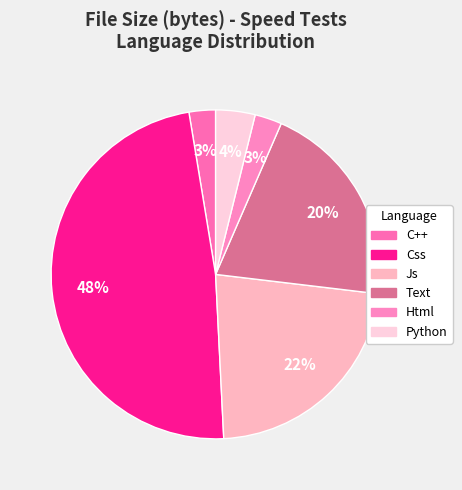

What is the change in value from Css to Python?

-122882